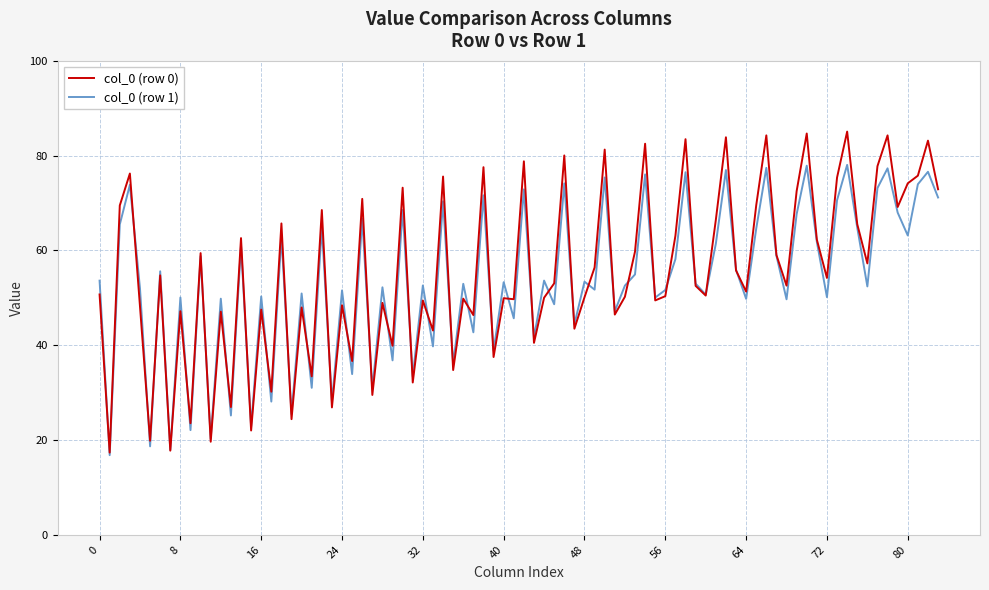

What is the greatest value displayed?

85.1